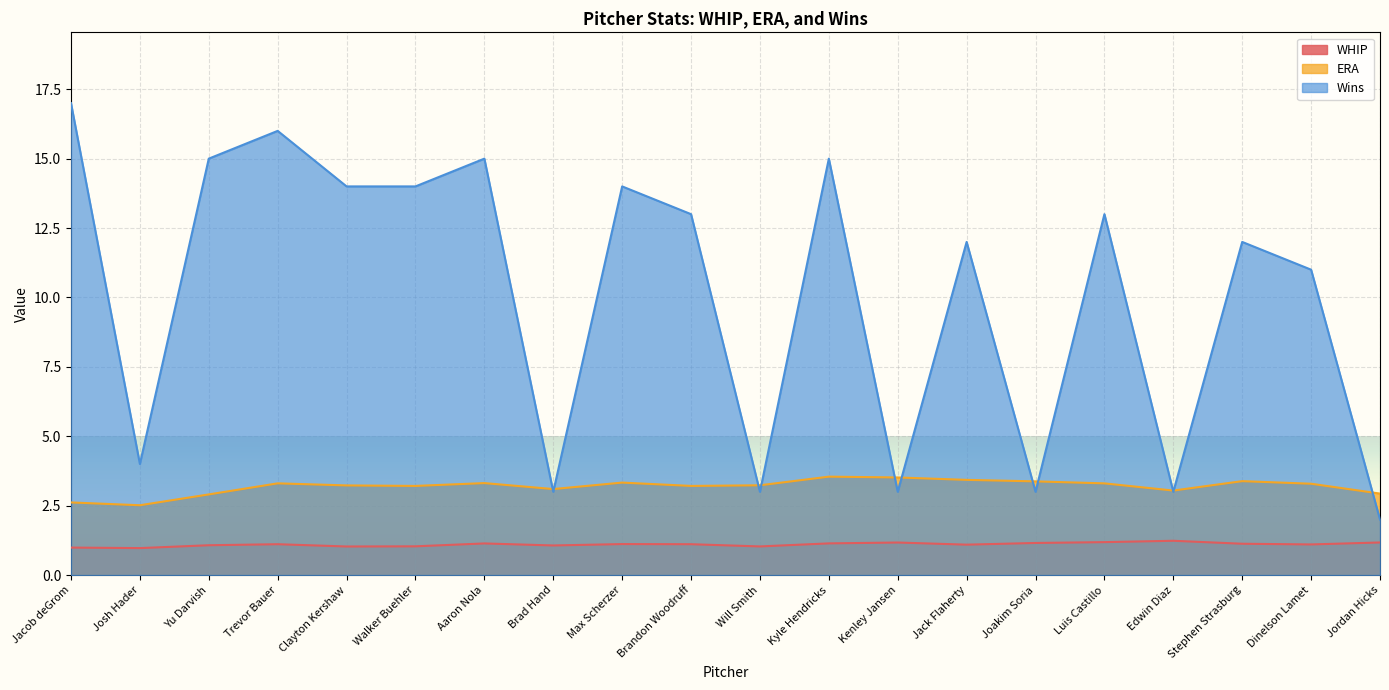

Between Jack Flaherty and Kyle Hendricks, which is larger?

Kyle Hendricks